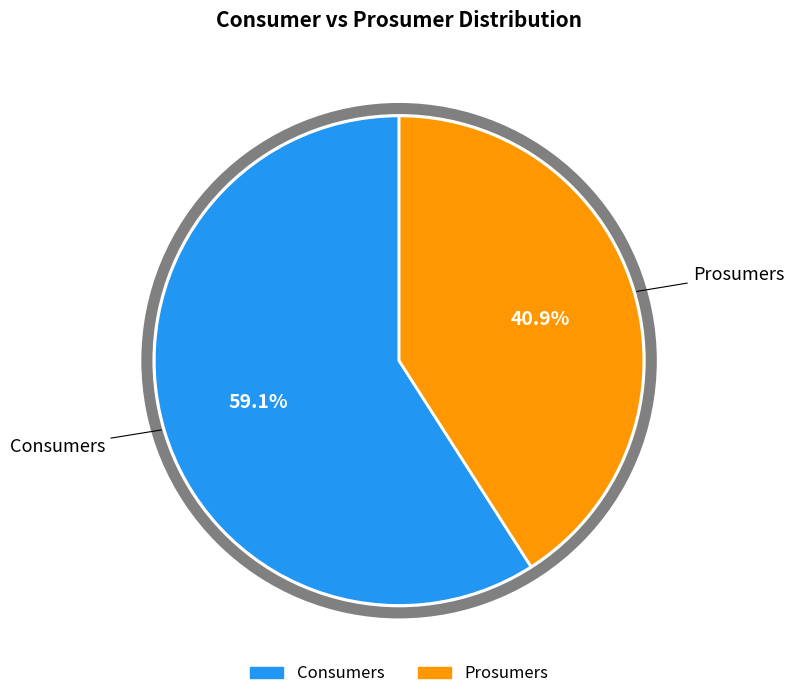

To the nearest percent, what portion does Consumers represent?

59%